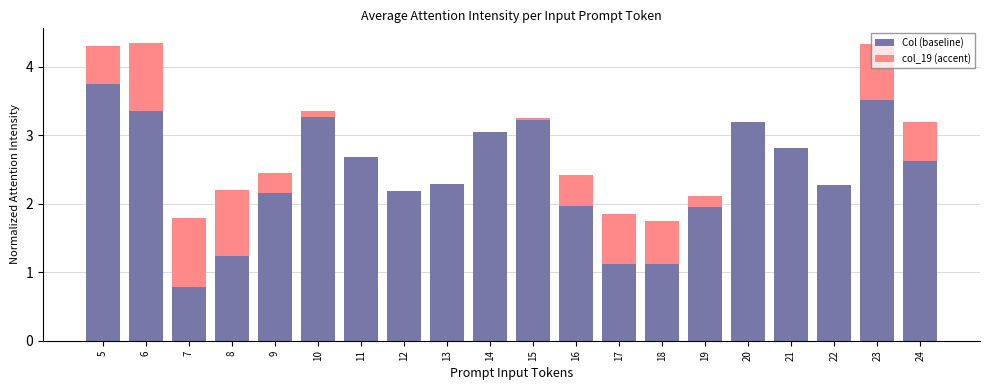

Does the chart contain stacked bars?

Yes